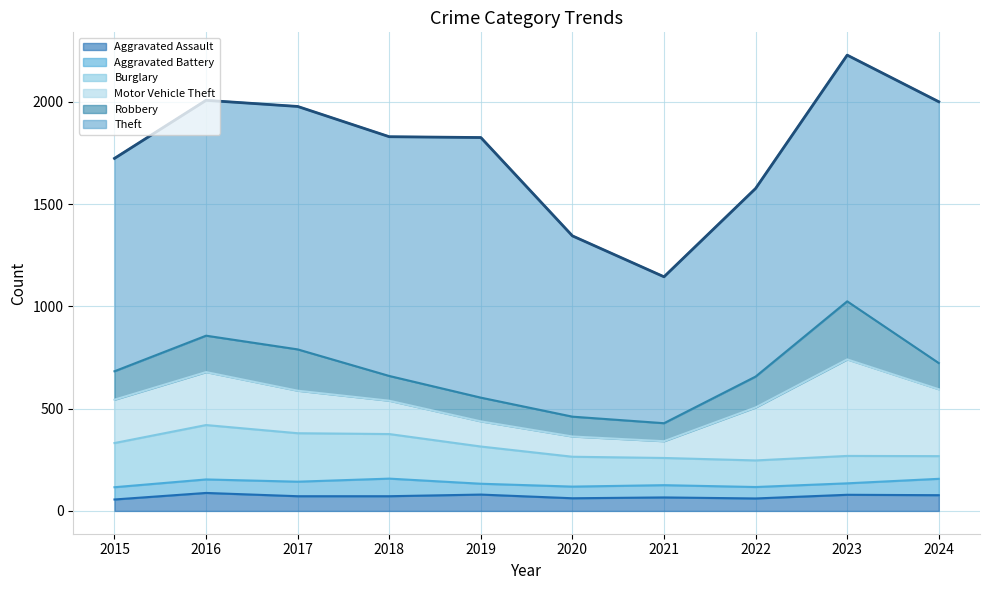

What is the value of the Motor Vehicle Theft point at the 7th from the left?

82